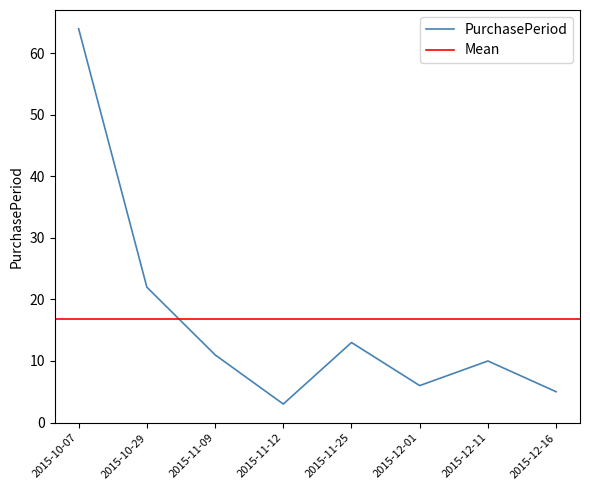

List the labels in order of value, smallest first.

2015-11-12, 2015-12-16, 2015-12-01, 2015-12-11, 2015-11-09, 2015-11-25, 2015-10-29, 2015-10-07